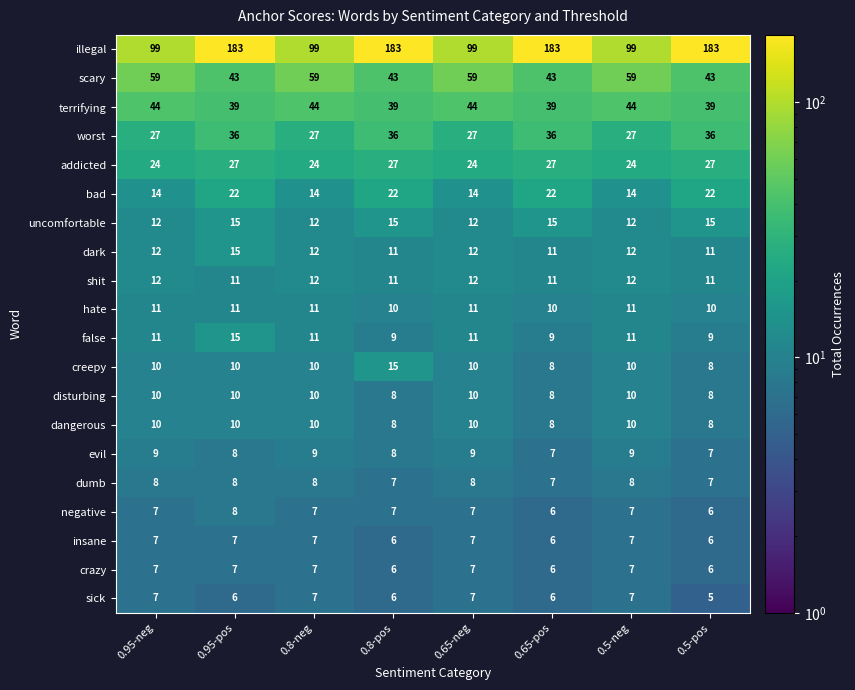

Is it true that terrifying equals 66 at 0.8-neg?

False